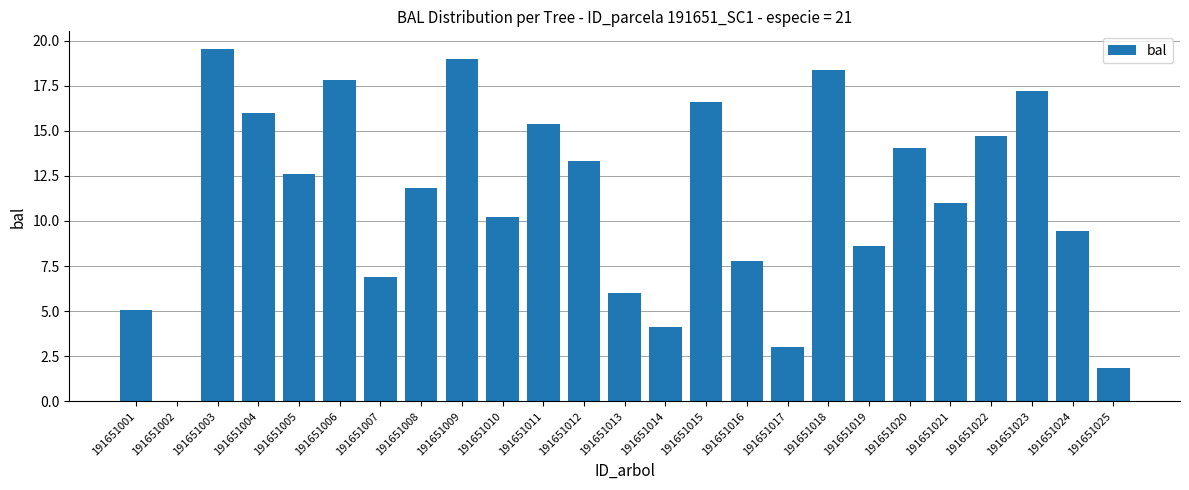

What is the sum of the values at 191651009 and 191651003?

38.5